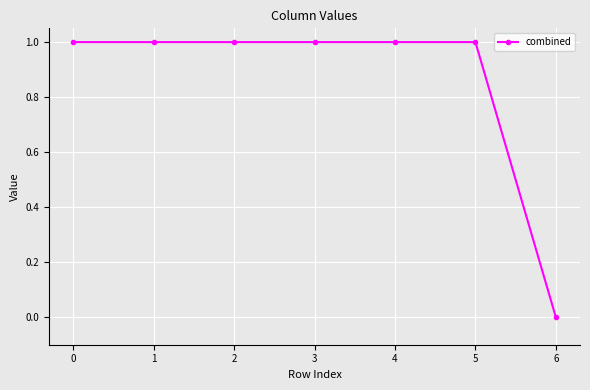

How many categories are shown in the chart?

7